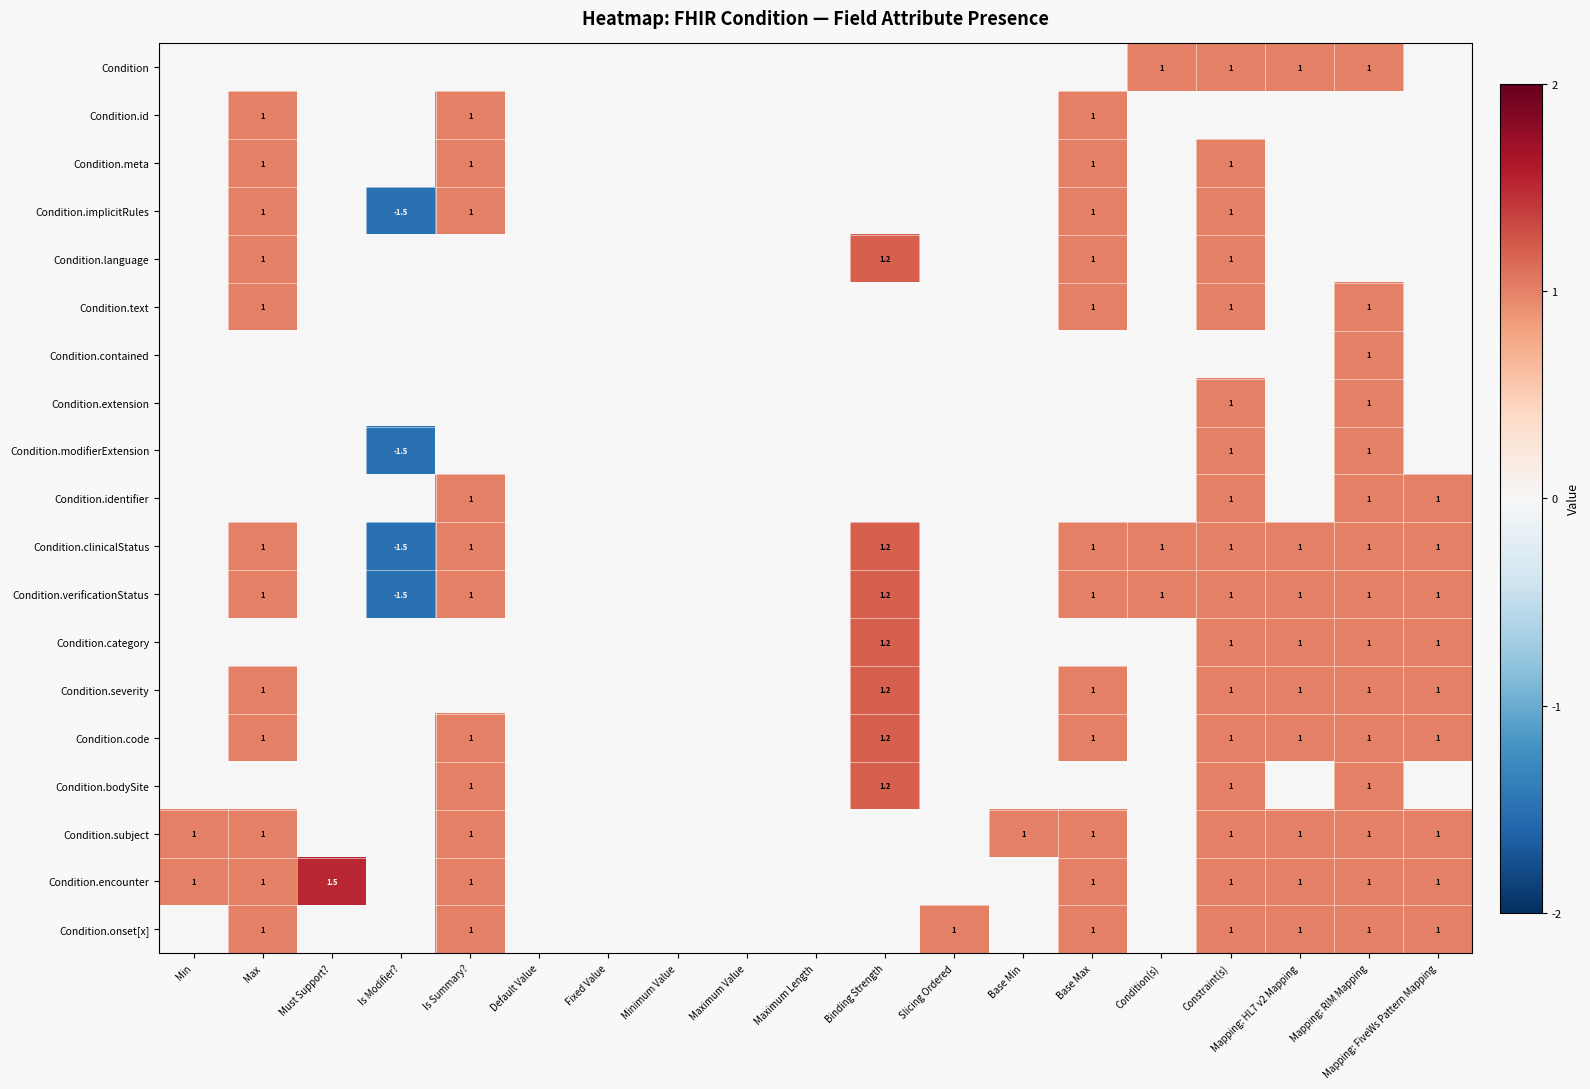

The Condition.verificationStatus series shows 1.0 at Constraint(s). True or false?

True